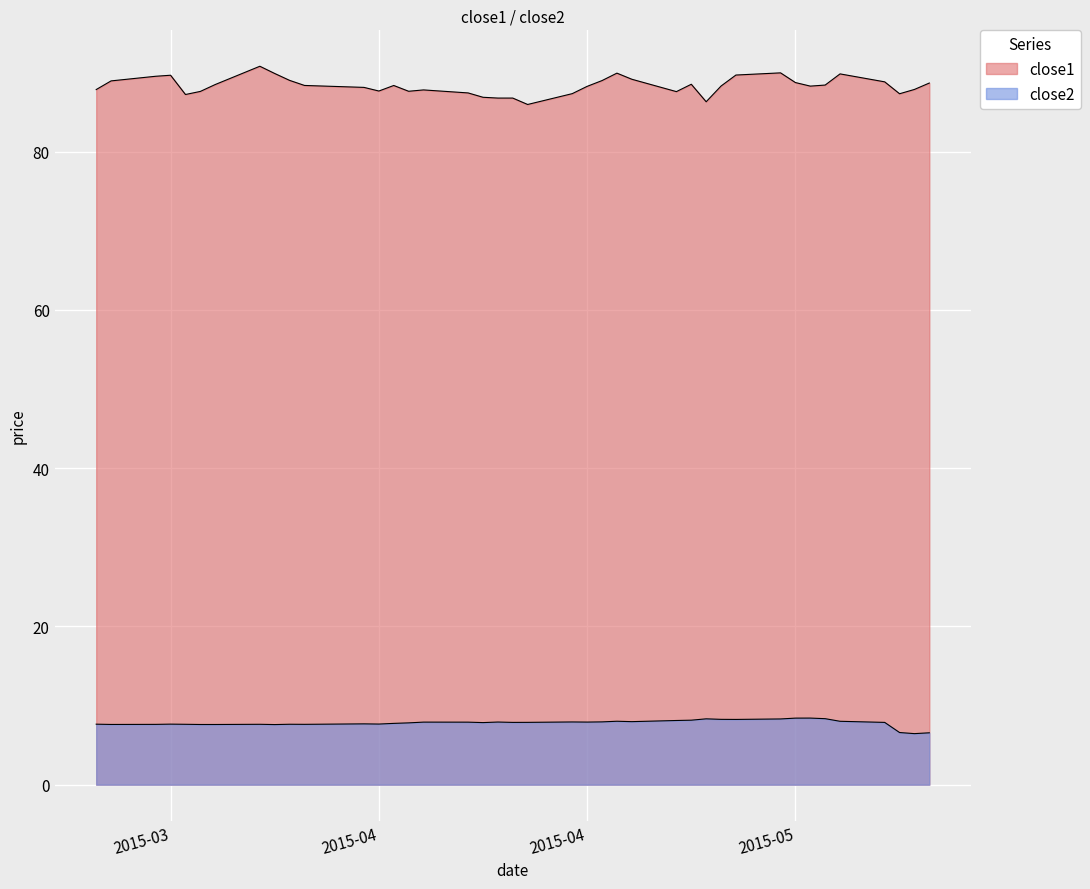

What are all the series names shown in the legend?

close1, close2